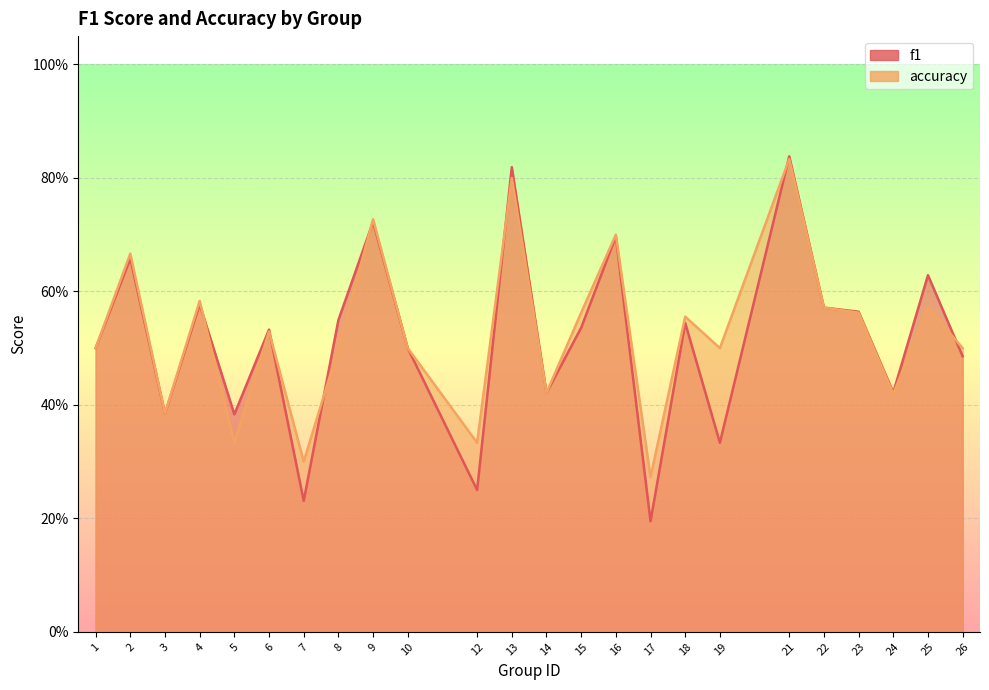

What are all the series names shown in the legend?

f1, accuracy